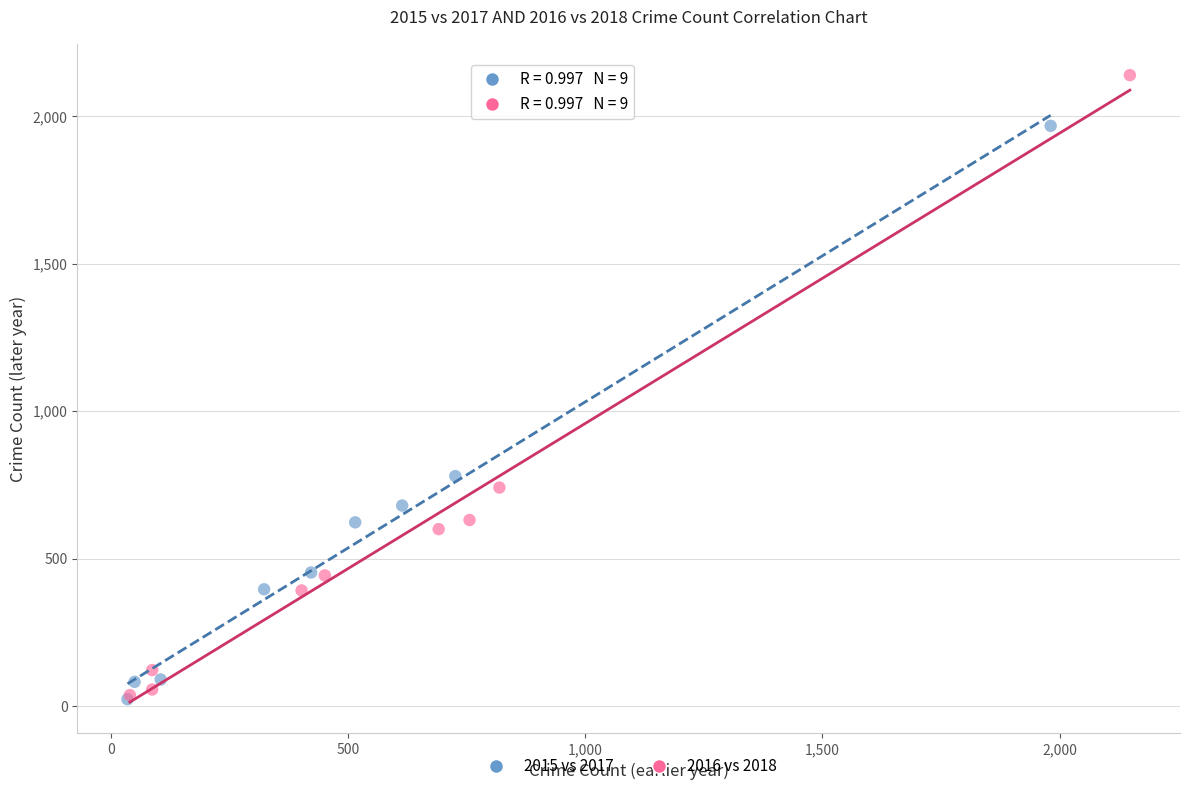

Which series has the largest Y range (max minus min)?

2016 vs 2018